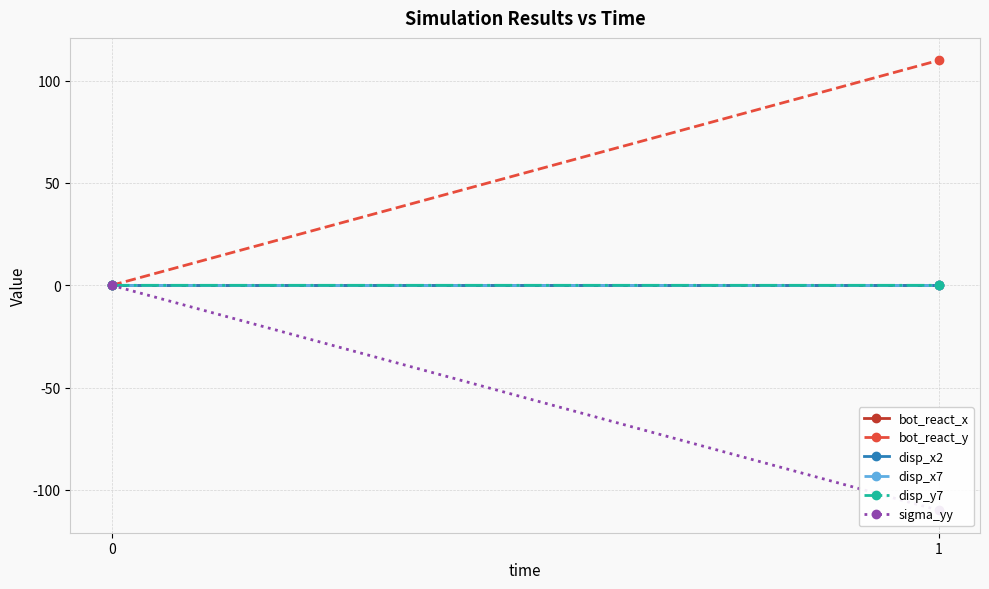

Where does the bot_react_y series first go above 109?

1